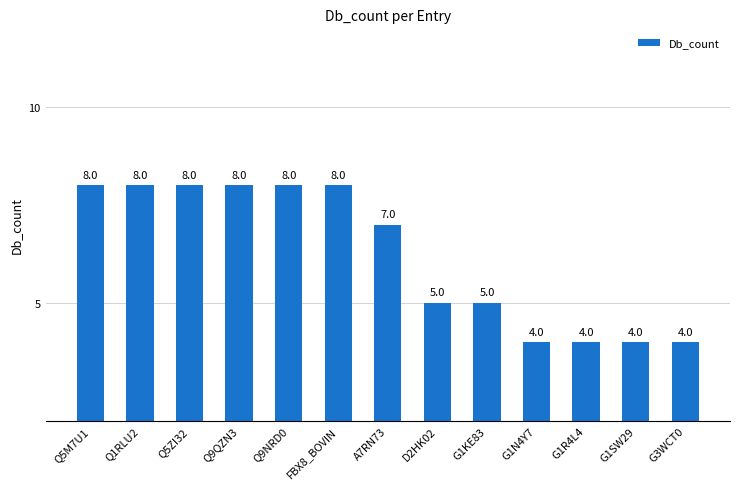

What is the sum of the values at FBX8_BOVIN and G1N4Y7?

12